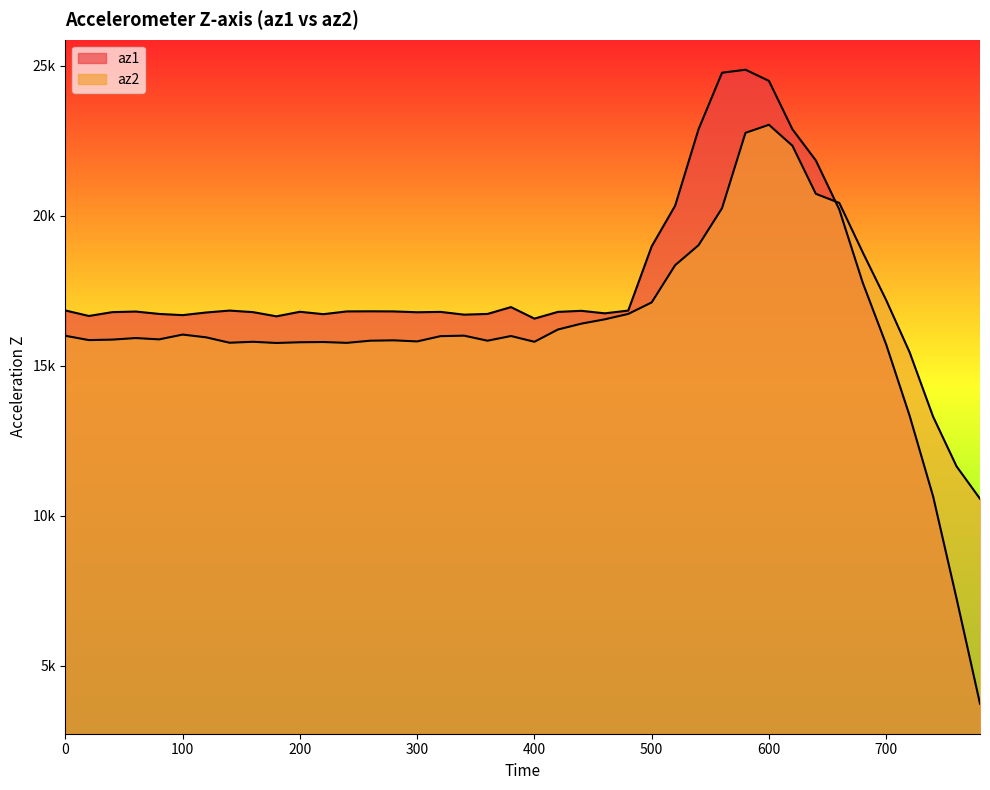

Reading left to right, what are all the values shown in this chart?

az2: 16000	15856	15872	15924	15880	16040	15948	15768	15800	15760	15784	15792	15764	15836	15848	15812	15988	16004	15836	15992	15800	16208	16404	16548	16728	17112	18352	19020	20252	22764	23032	22336	20732	20428	18780	17188	15448	13304	11648	10568
az1: 16844	16660	16788	16808	16728	16688	16776	16840	16788	16648	16800	16720	16812	16816	16812	16784	16796	16704	16728	16956	16572	16796	16832	16748	16840	18980	20336	22888	24768	24868	24496	22884	21844	20208	17768	15708	13332	10648	7244	3736